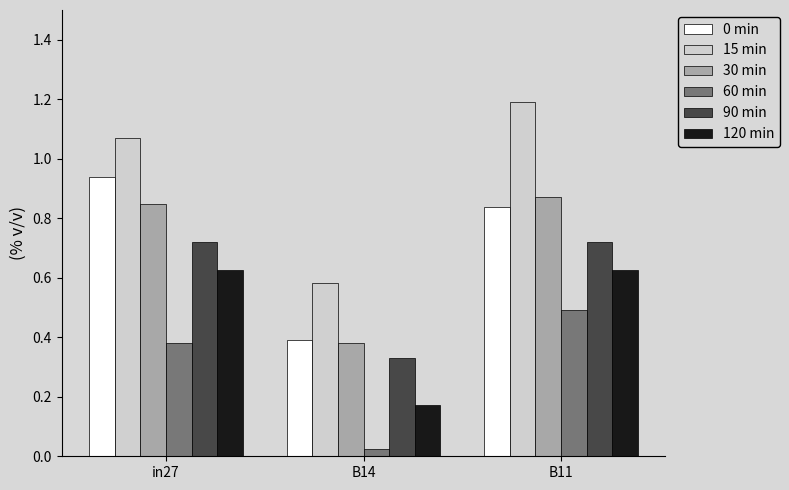

What position from the right is in27?

3